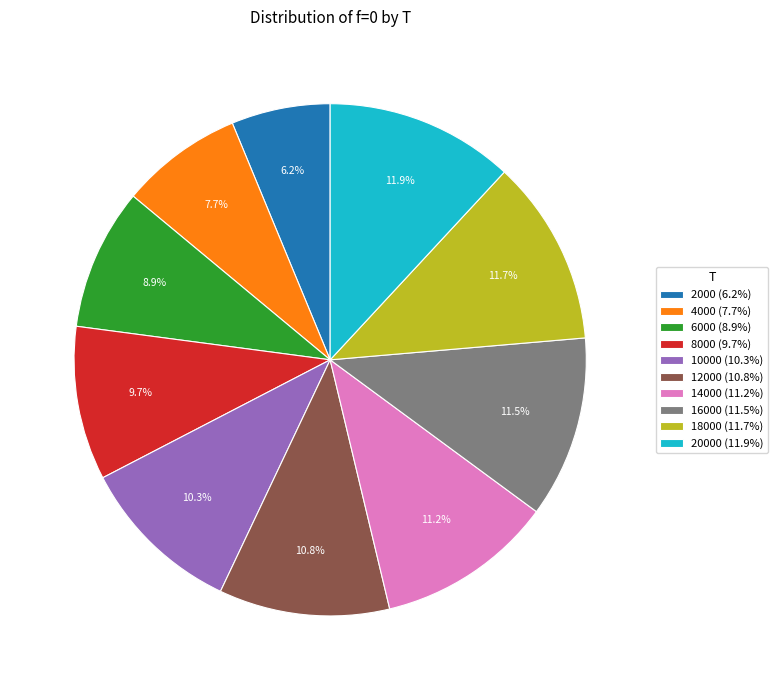

Combined, do 18000 (11.7%) and 14000 (11.2%) account for over 50%?

No